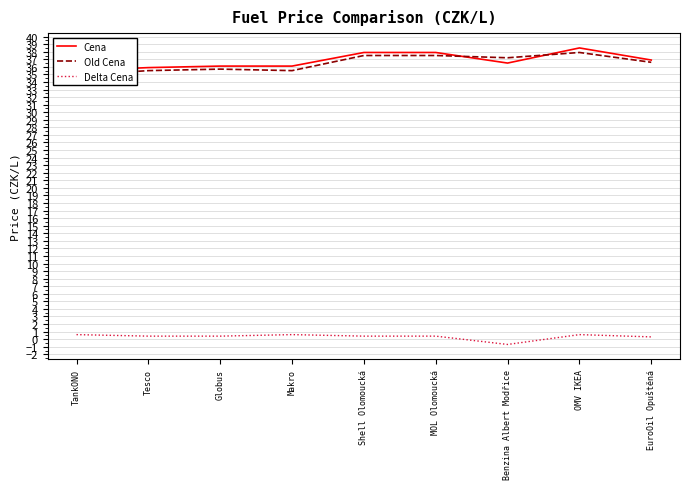

List the labels in order of Delta Cena value, smallest first.

Benzina Albert Modřice, EuroOil Opuštěná, Tesco, Globus, Shell Olomoucká, MOL Olomoucká, TankONO, Makro, OMV IKEA